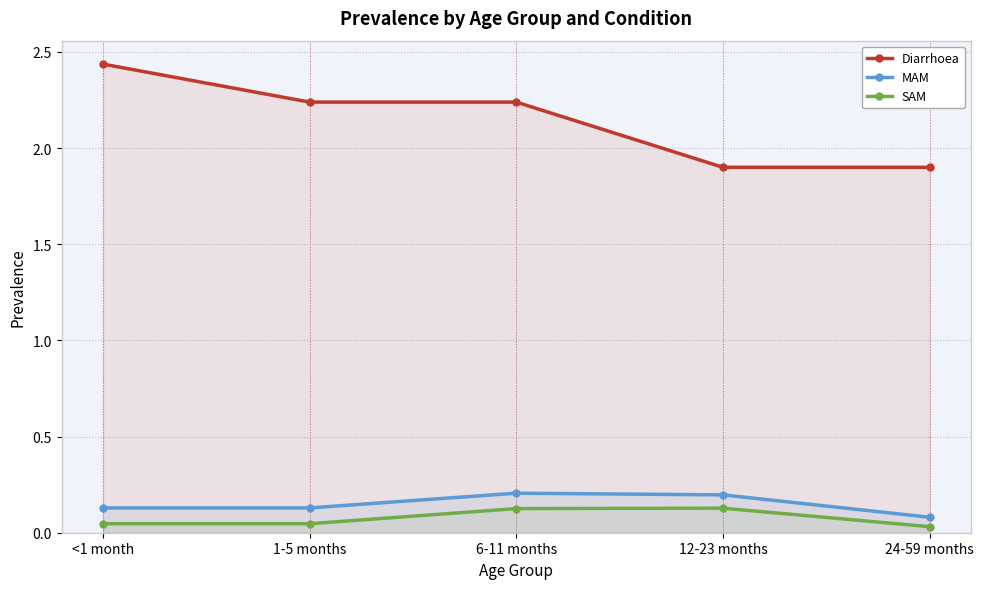

Rank the series by their maximum value, from lowest to highest.

SAM, MAM, Diarrhoea